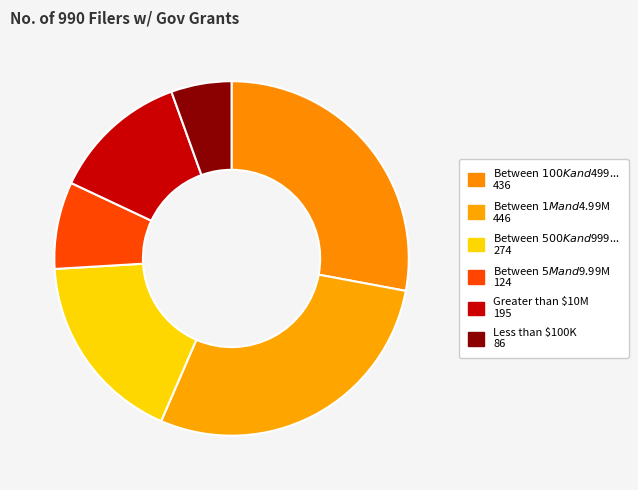

Which category has the biggest portion of the pie?

Between $1M and $4.99M